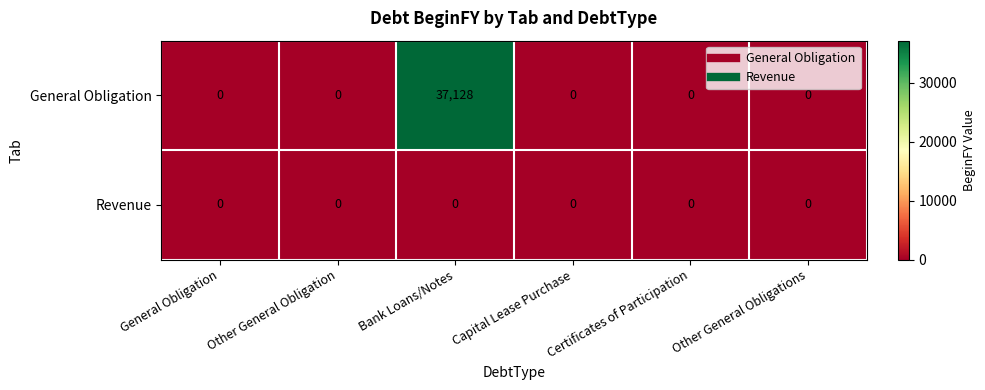

What is the difference between the maximum and minimum values in the General Obligation series?

37128